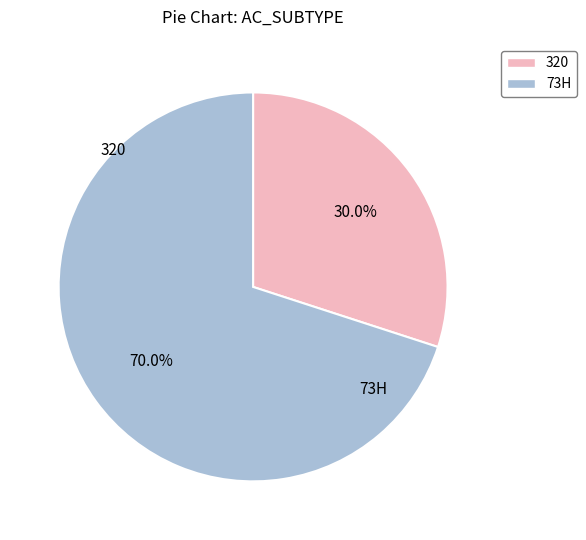

Which has a higher value, 73H or 320?

73H